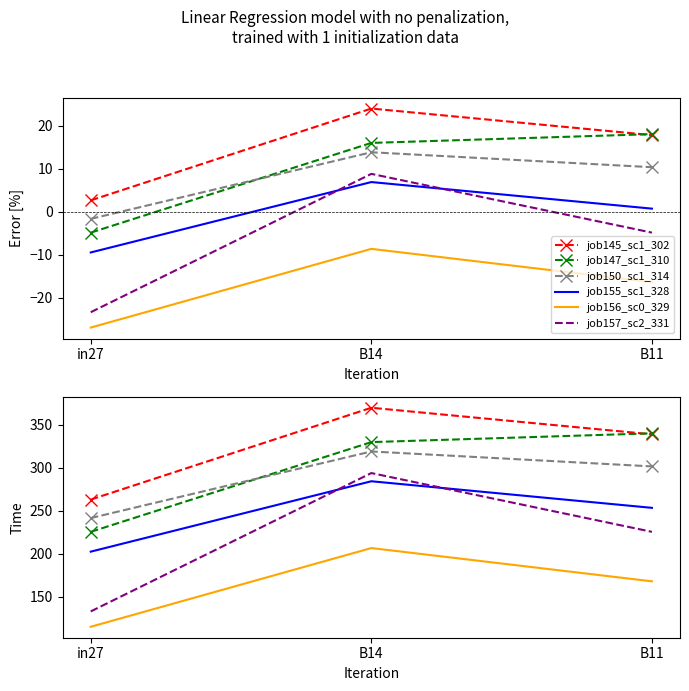

What is the total value across all series at B11?

1628.1